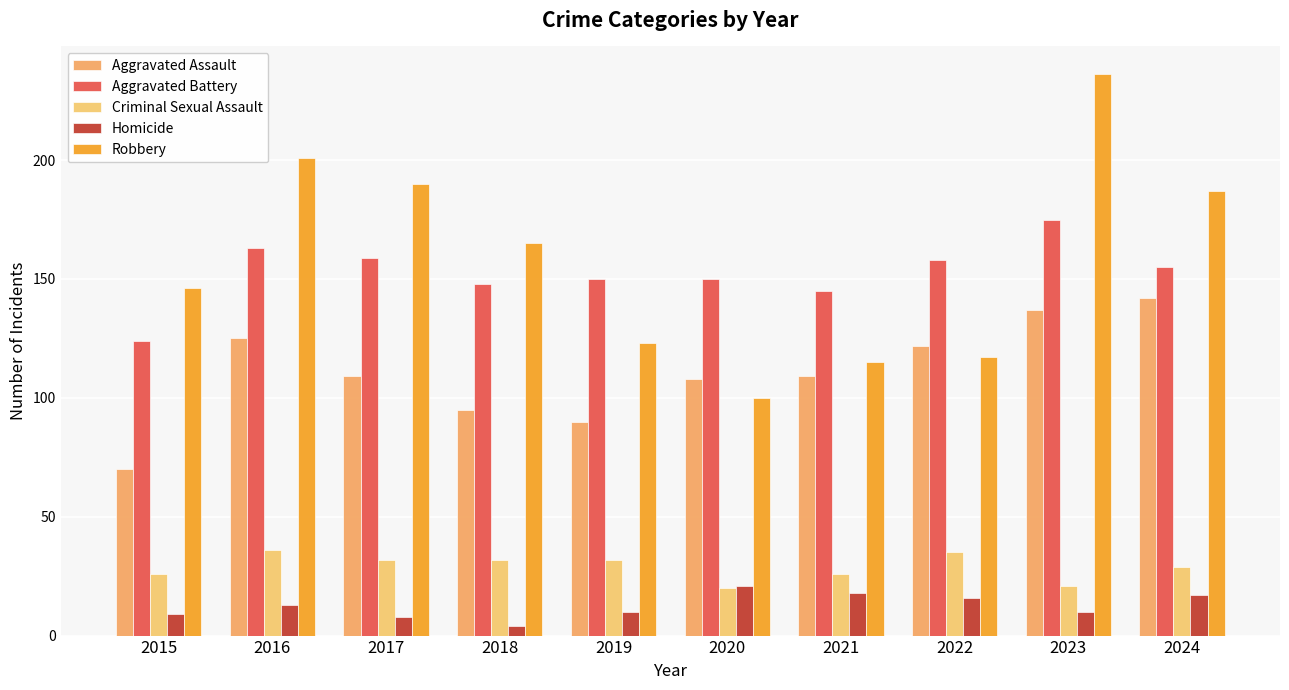

Is it true that Robbery equals 165 at 2018?

True